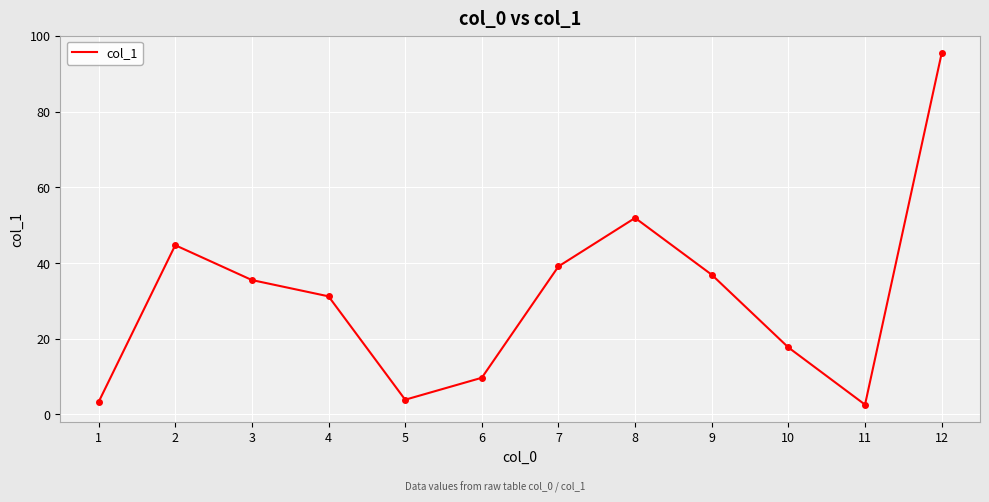

True or false: there are more than 0 points higher than both neighbors.

True